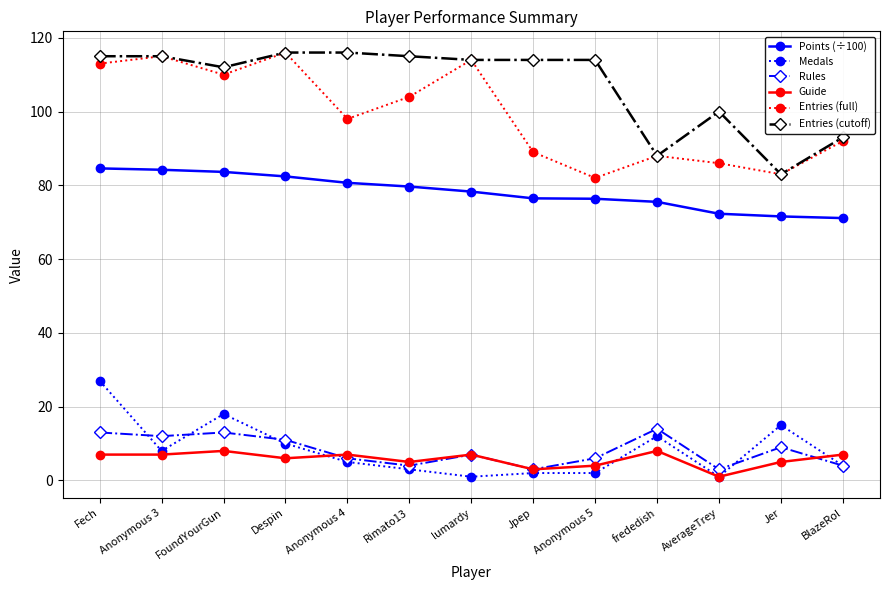

In Rules, how many points are higher than both neighbors (excluding endpoints)?

4